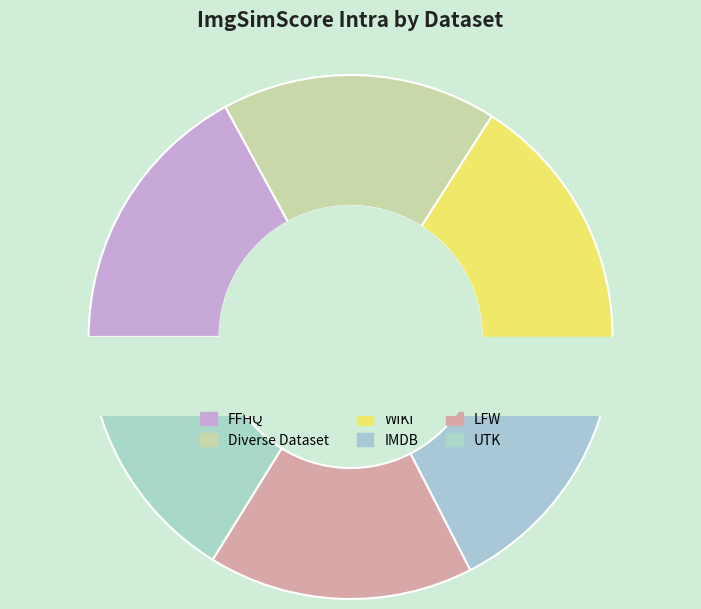

What percentage do IMDB and Diverse Dataset together represent?

33.6%